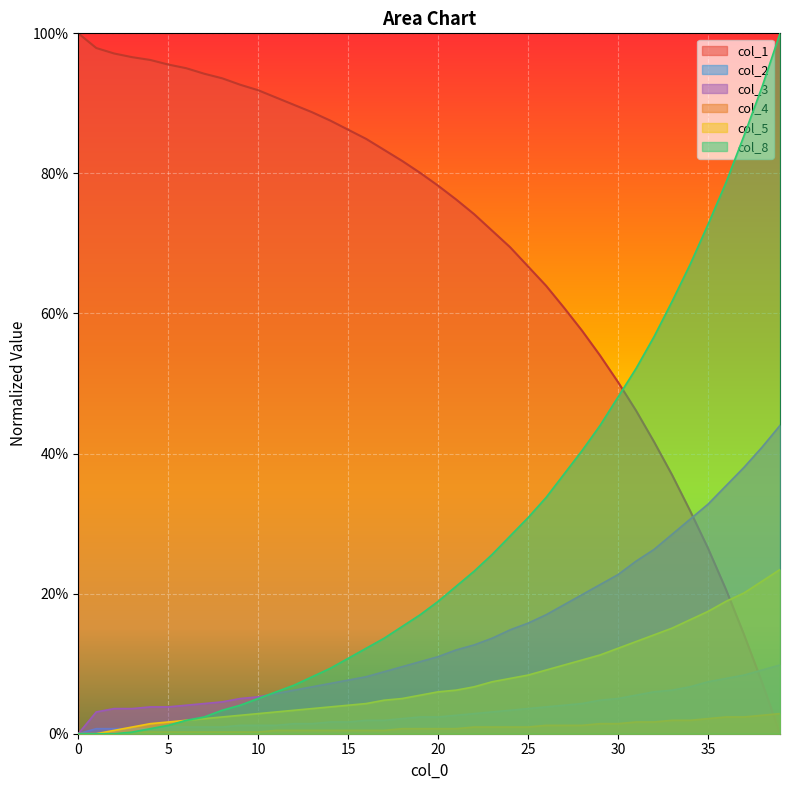

How many lines are shown in the chart?

6